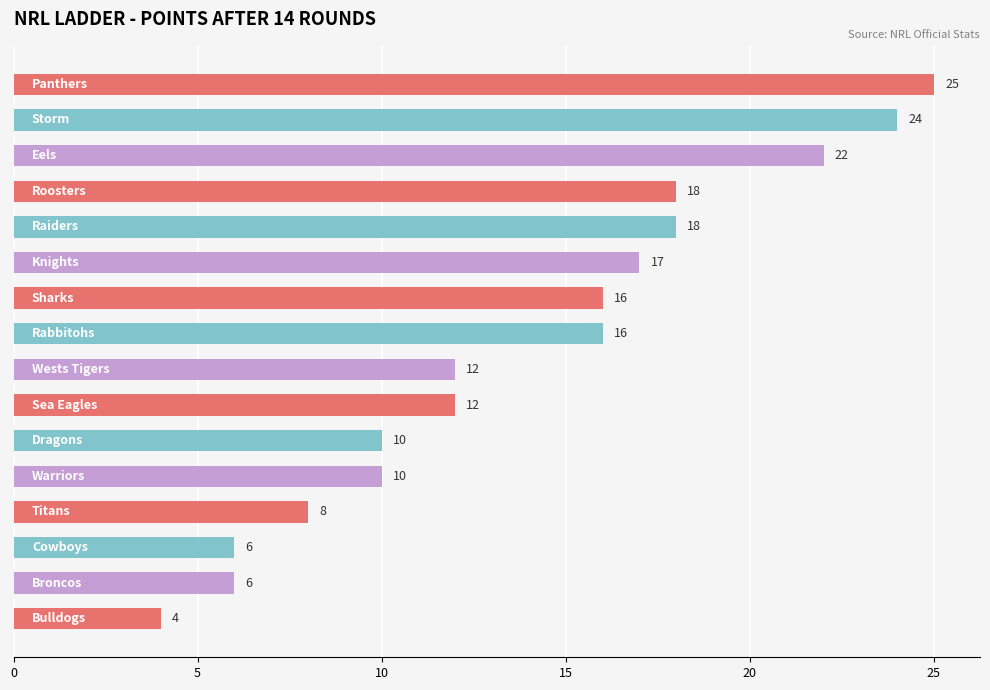

What is the maximum value shown in the chart?

25